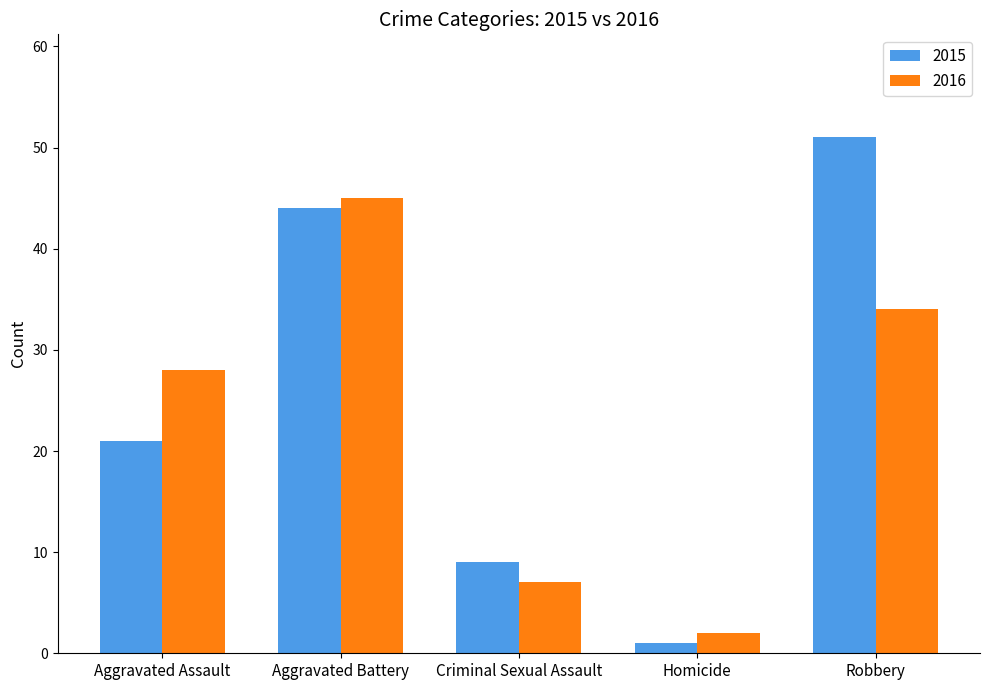

What are all the series names shown in the legend?

2015, 2016